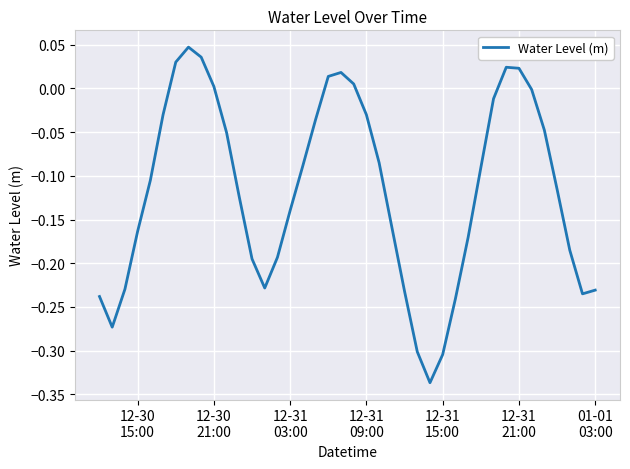

What is the difference between the maximum and minimum values?

0.4